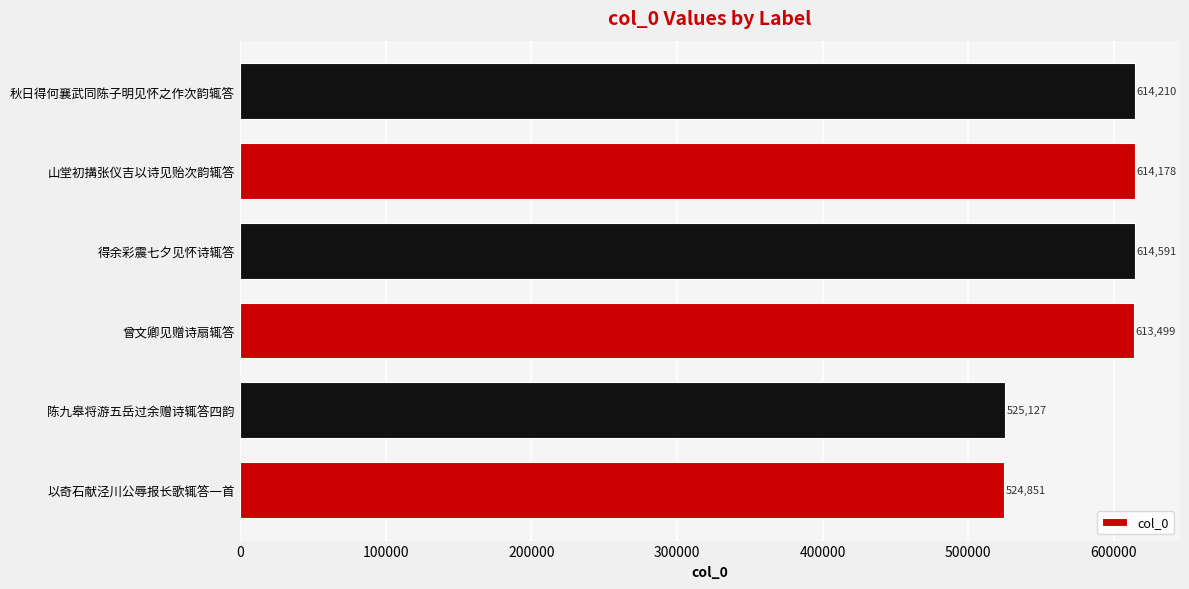

Between 秋日得何襄武同陈子明见怀之作次韵辄答 and 山堂初搆张仪吉以诗见贻次韵辄答, which is larger?

秋日得何襄武同陈子明见怀之作次韵辄答